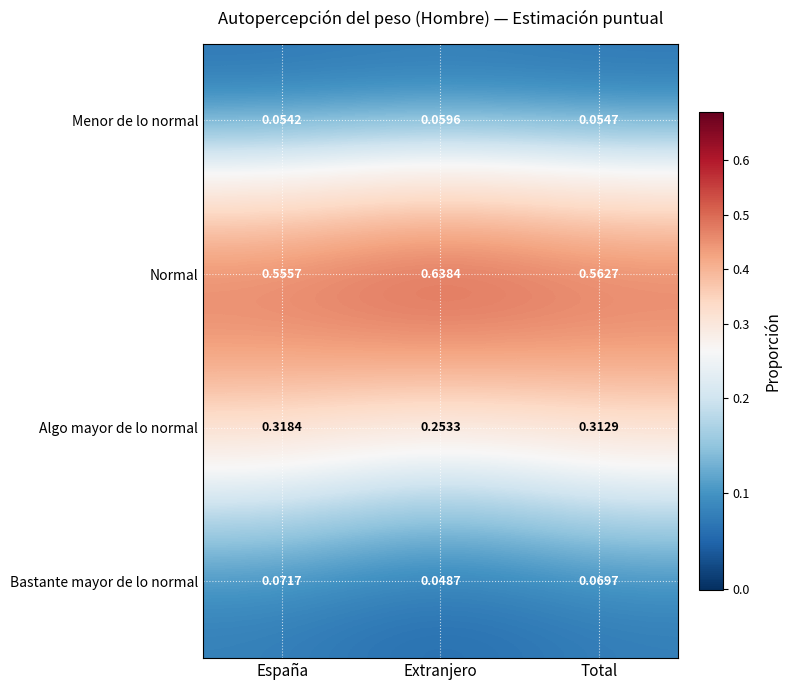

Is the value of Algo mayor de lo normal at España greater than the value of Normal at Total?

No